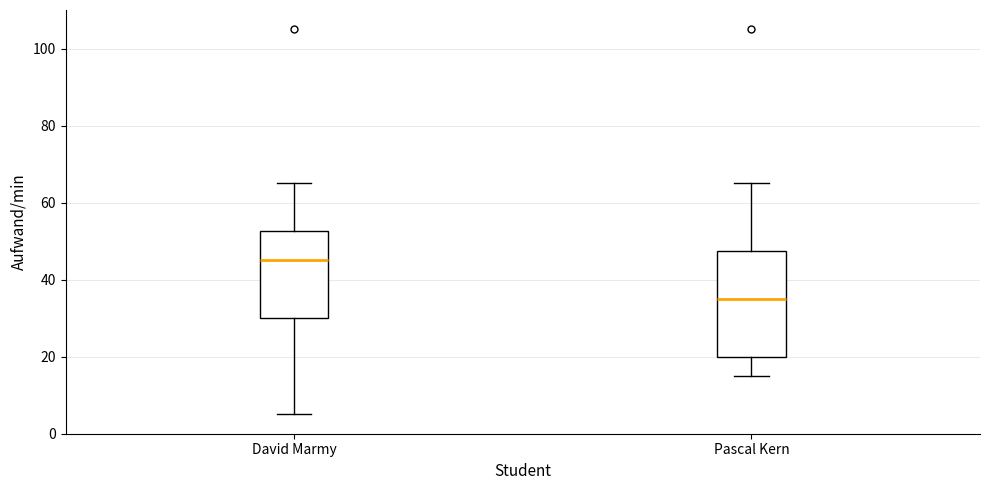

Where does the median line of the box for David Marmy sit on the y-axis? The values are not printed on the chart, so give them approximately, as read against the axis.

46